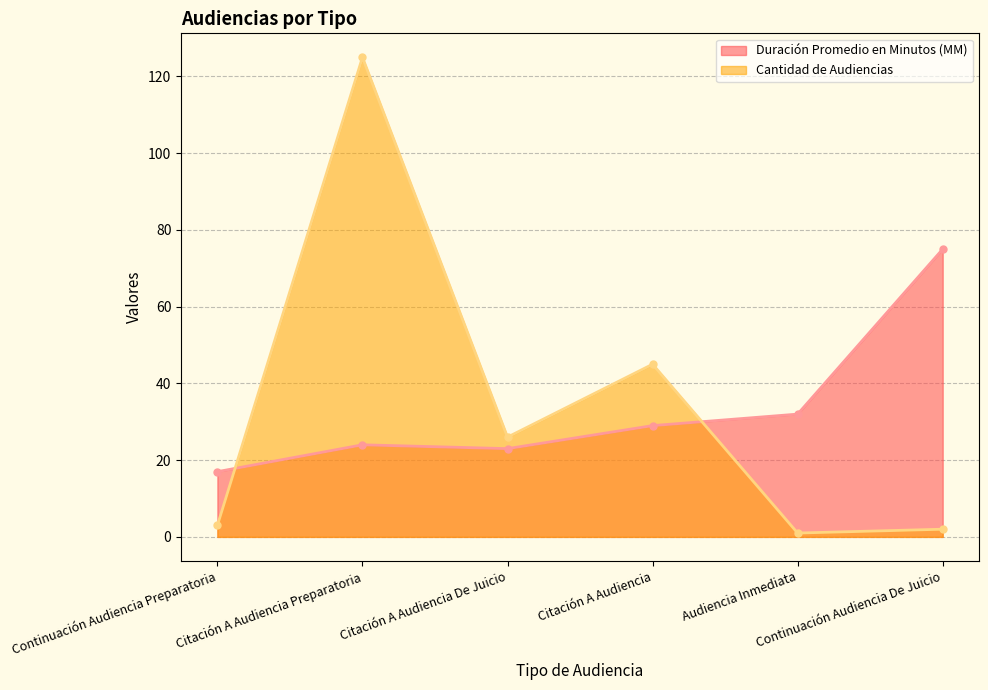

At which category is the sum across all series the highest?

Citación A Audiencia Preparatoria